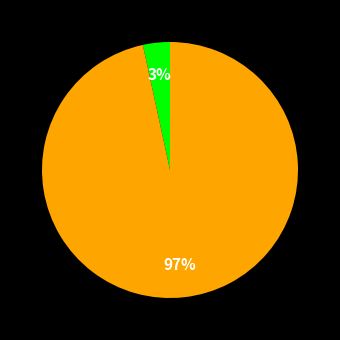

To the nearest percent, what is the average slice percentage?

50%